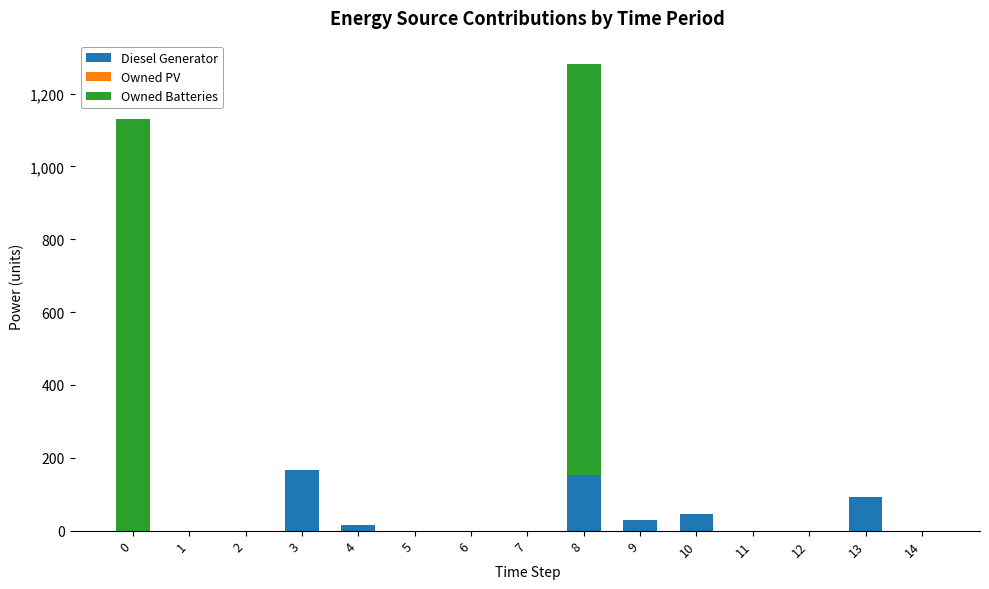

At which category is the sum across all series the highest?

8